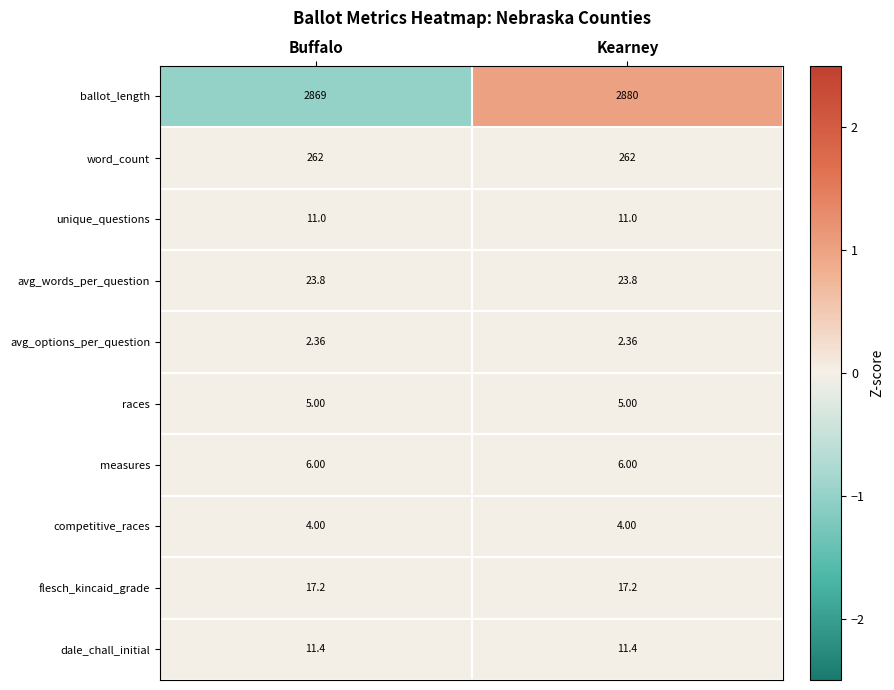

Which series has the largest total across all categories?

ballot_length